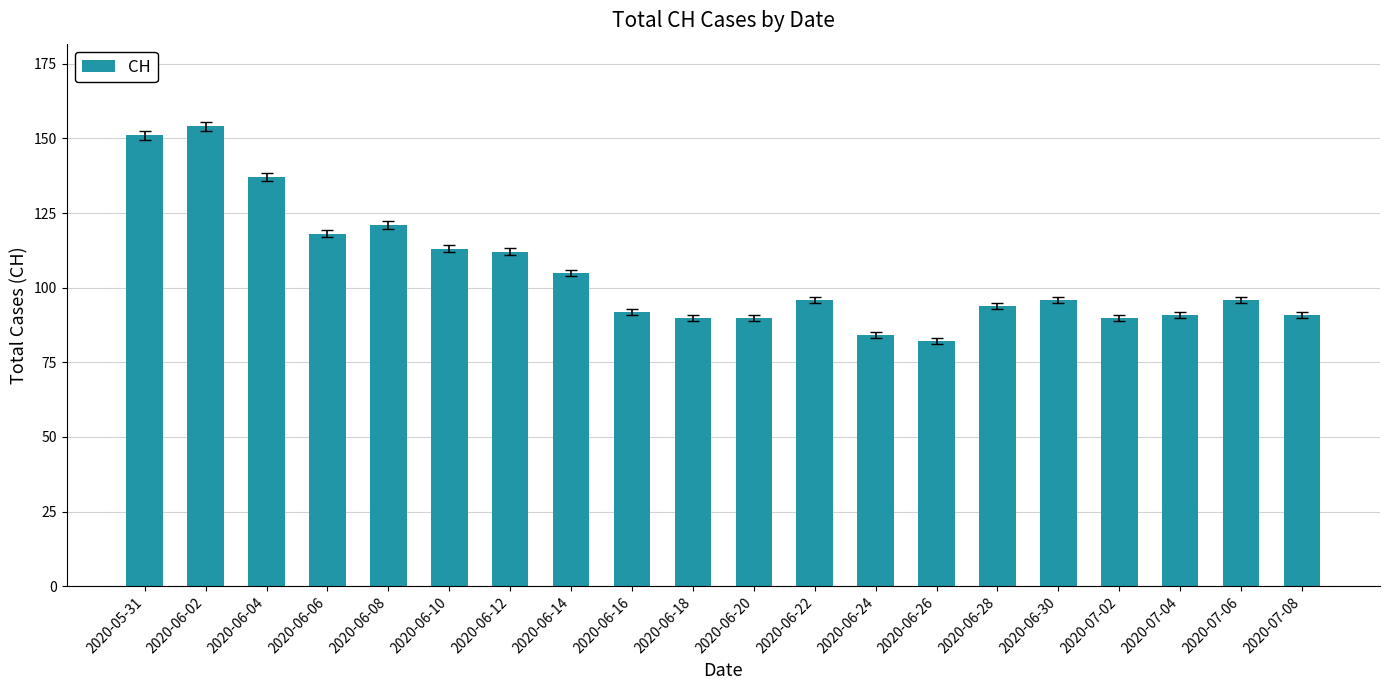

Reading left to right, what are all the values shown in this chart?

2020-05-31=151	2020-06-02=154	2020-06-04=137	2020-06-06=118	2020-06-08=121	2020-06-10=113	2020-06-12=112	2020-06-14=105	2020-06-16=92	2020-06-18=90	2020-06-20=90	2020-06-22=96	2020-06-24=84	2020-06-26=82	2020-06-28=94	2020-06-30=96	2020-07-02=90	2020-07-04=91	2020-07-06=96	2020-07-08=91